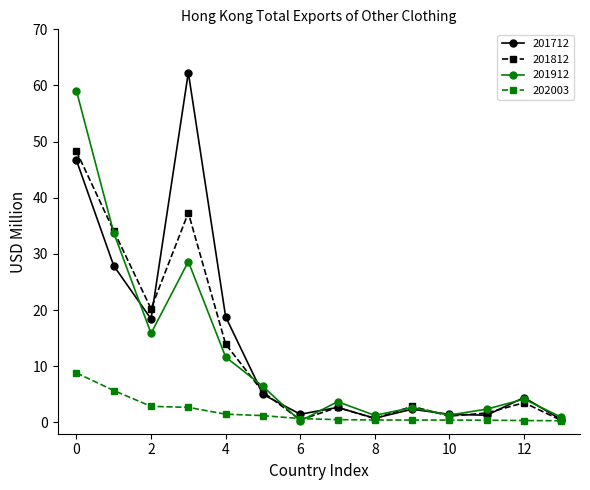

What is the value of the 201712 point at the 7th from the left?

1.5